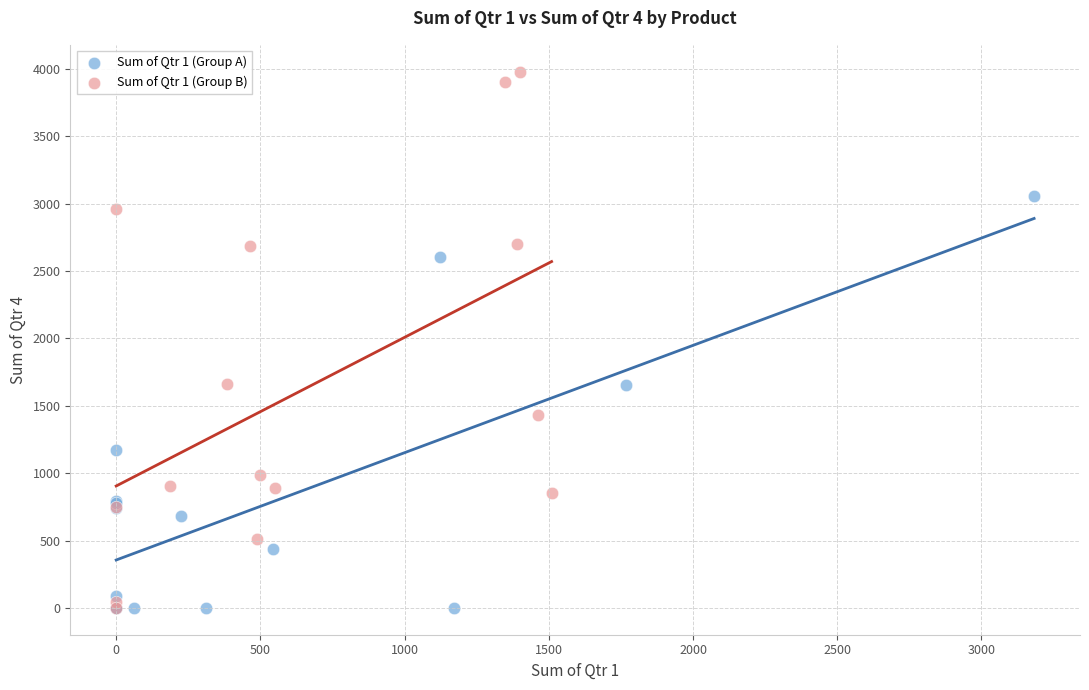

Which series contains the highest Y value?

Sum of Qtr 1 (Group B)